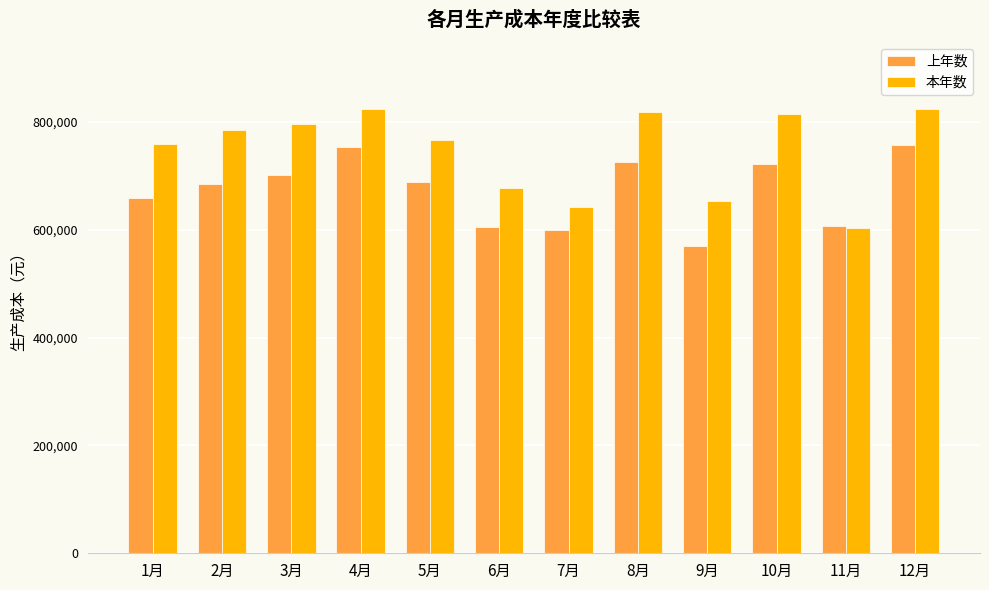

What is the label of the 4th bar from the right?

9月